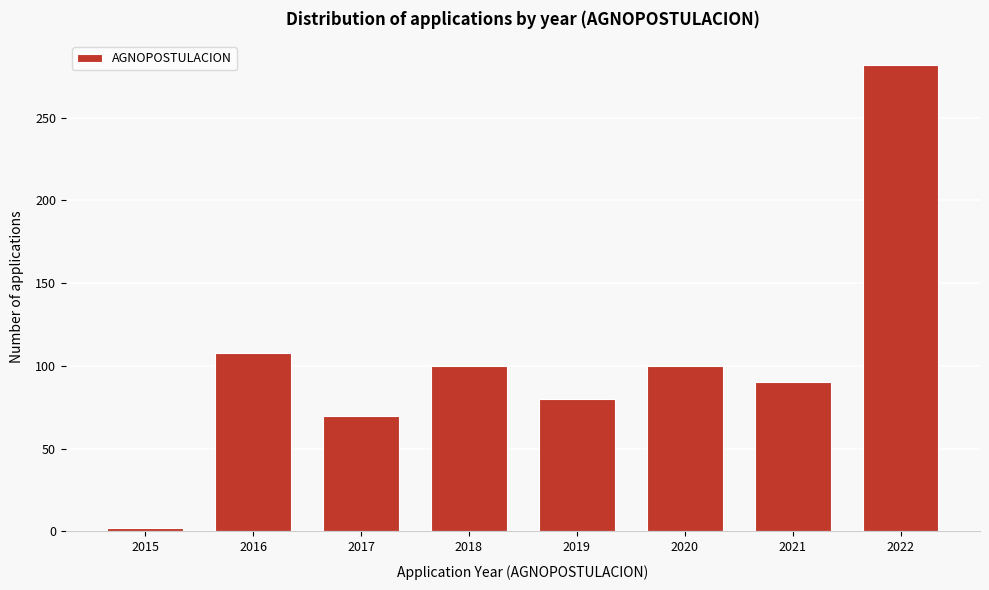

Reading left to right, transcribe all the data shown in this chart.

2	108	70	100	80	100	90	282